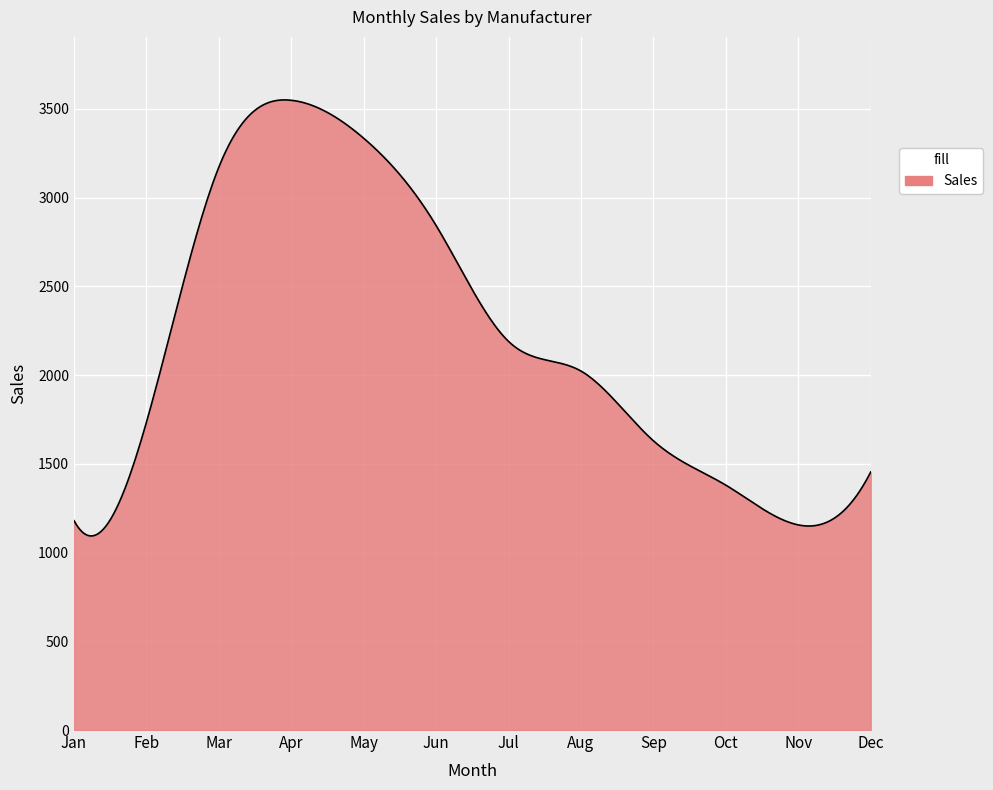

What is the difference between the maximum and minimum values?

2457.2